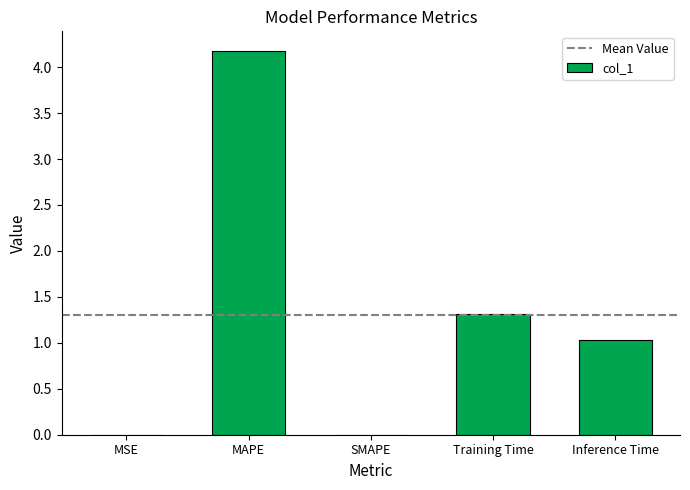

What is the maximum value shown in the chart?

4.2